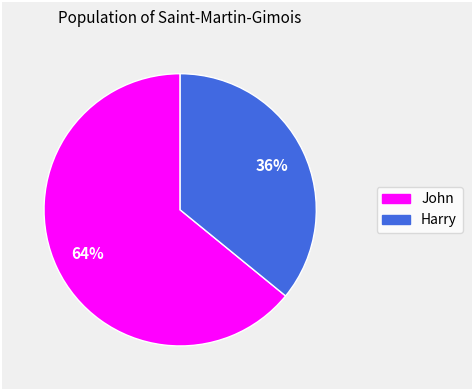

Is the sum of John and Harry greater than half?

Yes